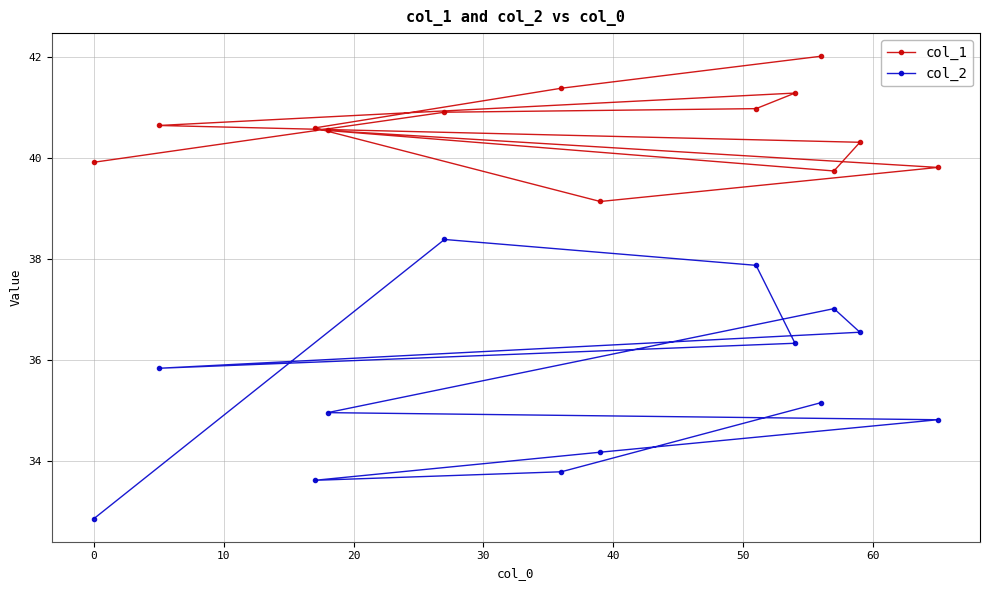

Which series has the largest total across all categories?

col_1